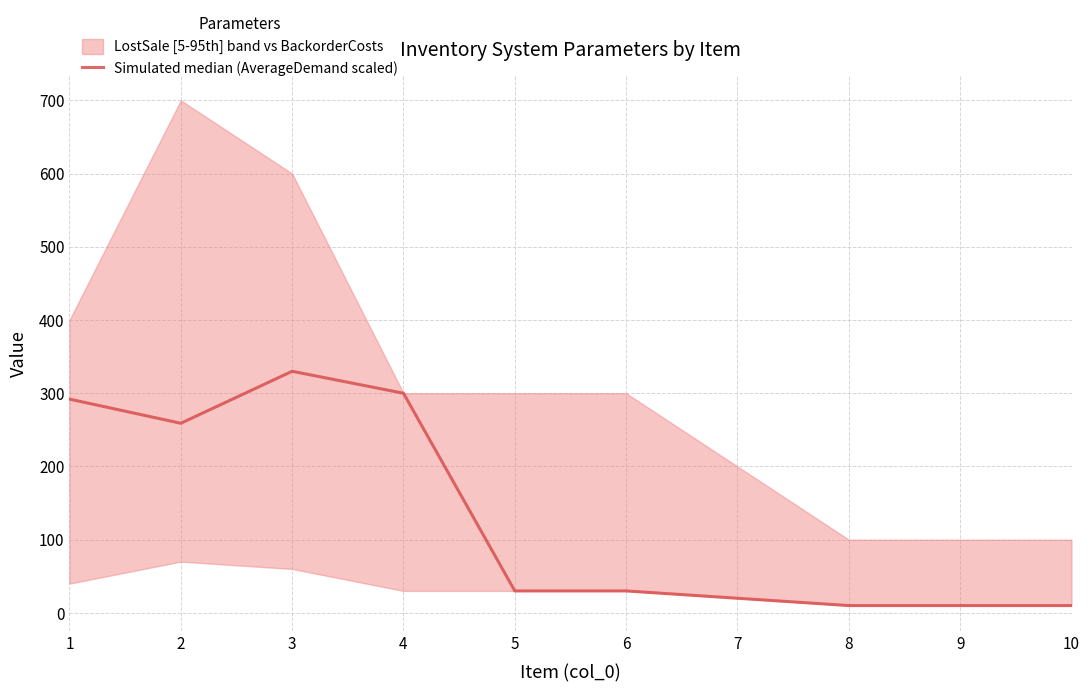

What is the sum of the values at 4 and 7?

320